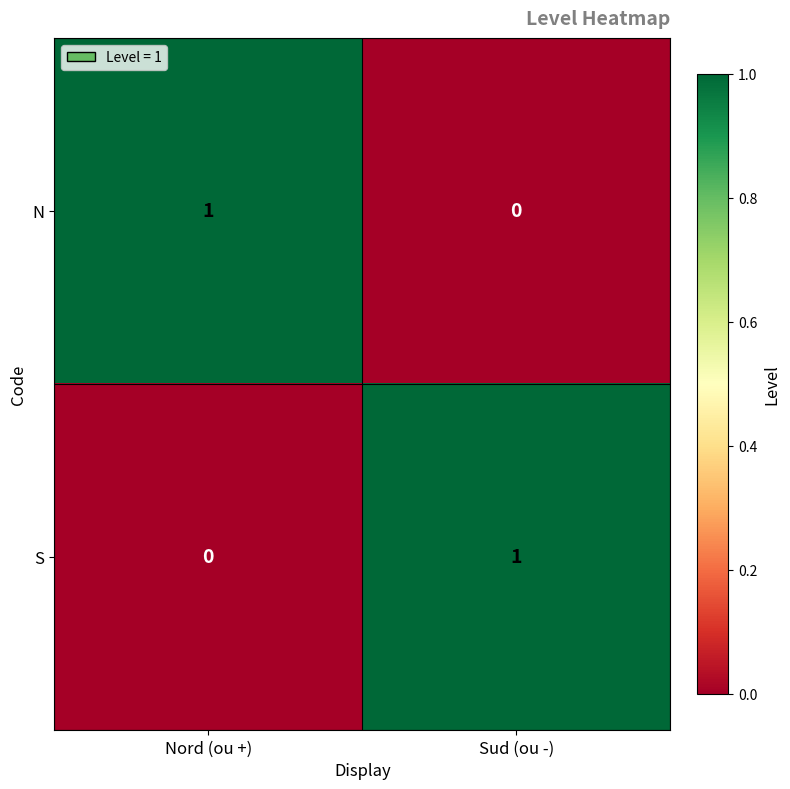

Is it true that S equals 0 at Nord (ou +)?

True